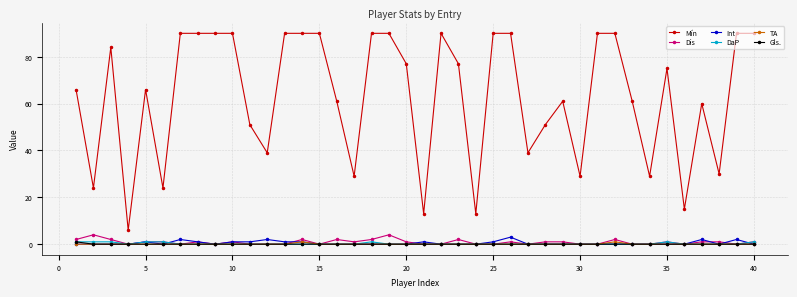

True or false: Int and DaP cross at least once.

True